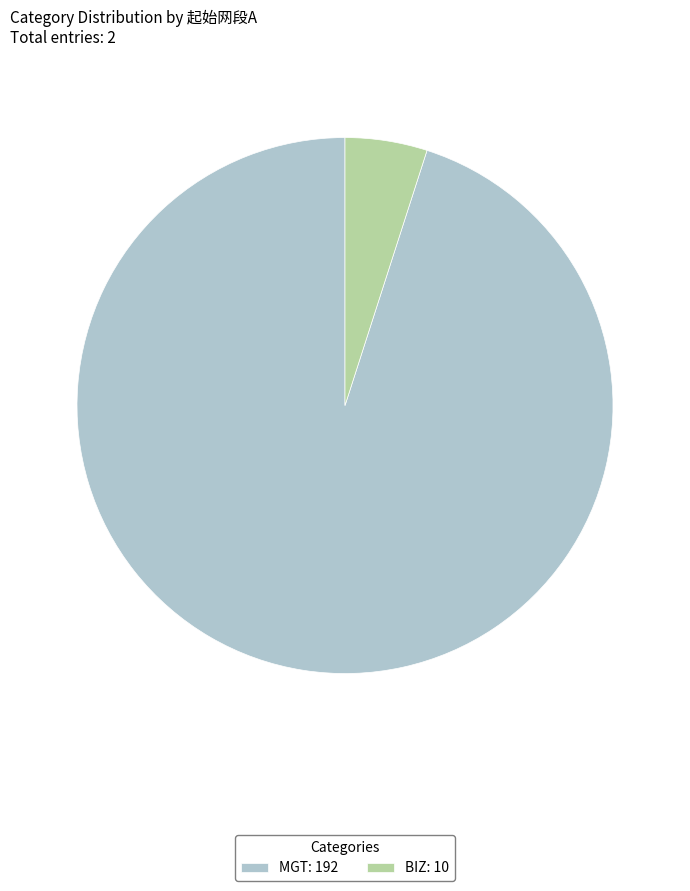

Which category has the biggest portion of the pie?

MGT